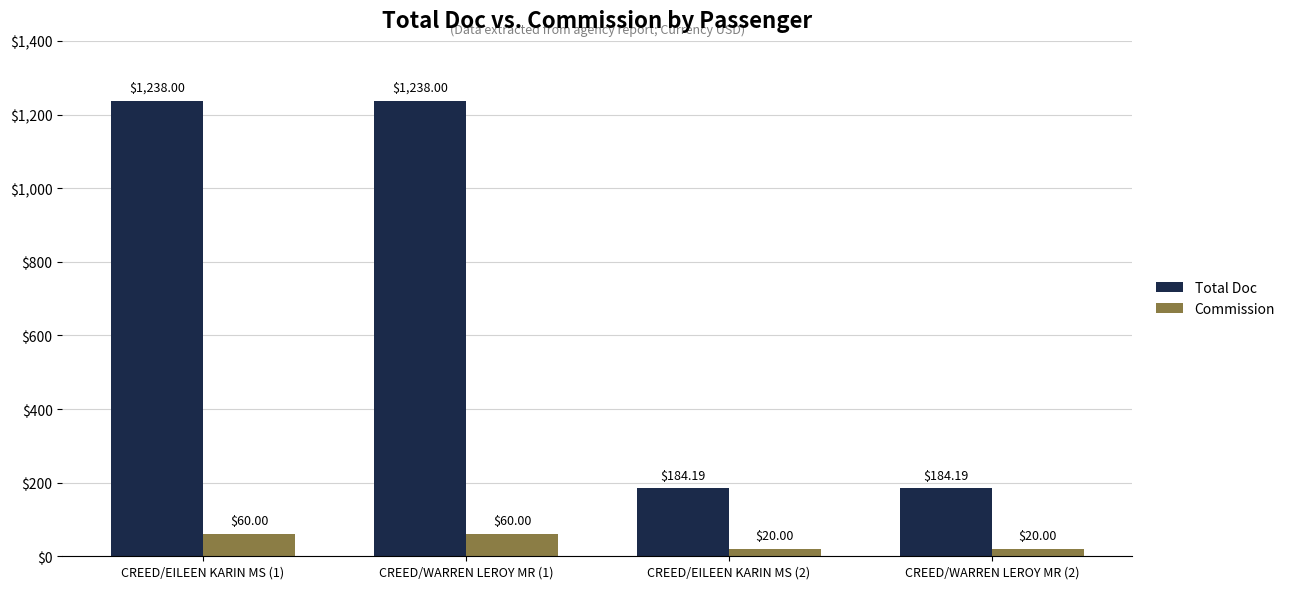

List the series in order of their overall mean, highest first.

Total Doc, Commission